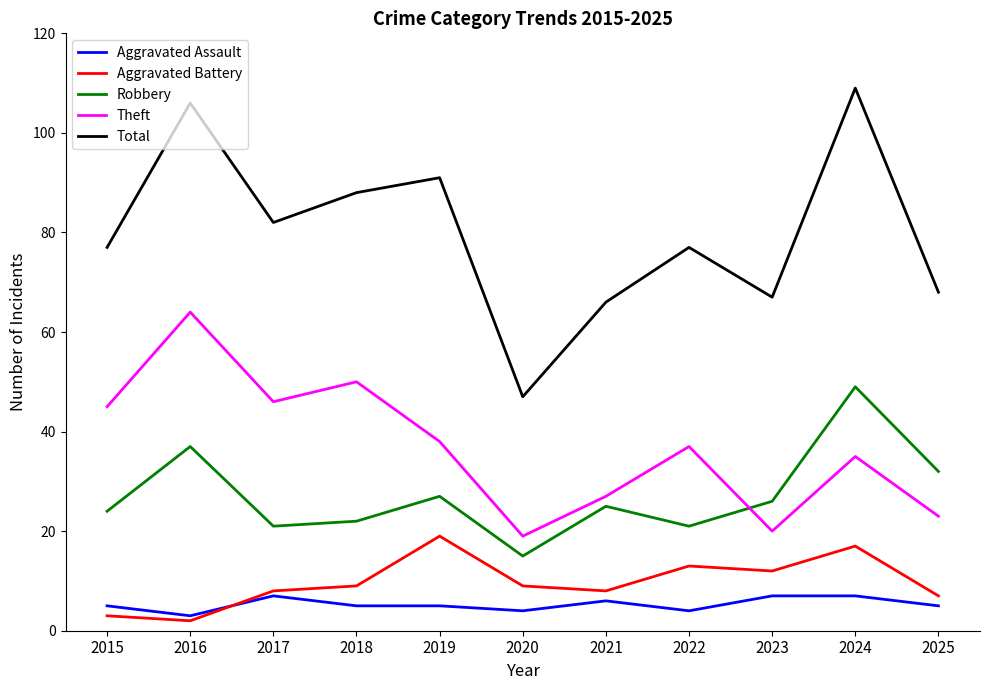

Where is the first local minimum for Theft?

2017